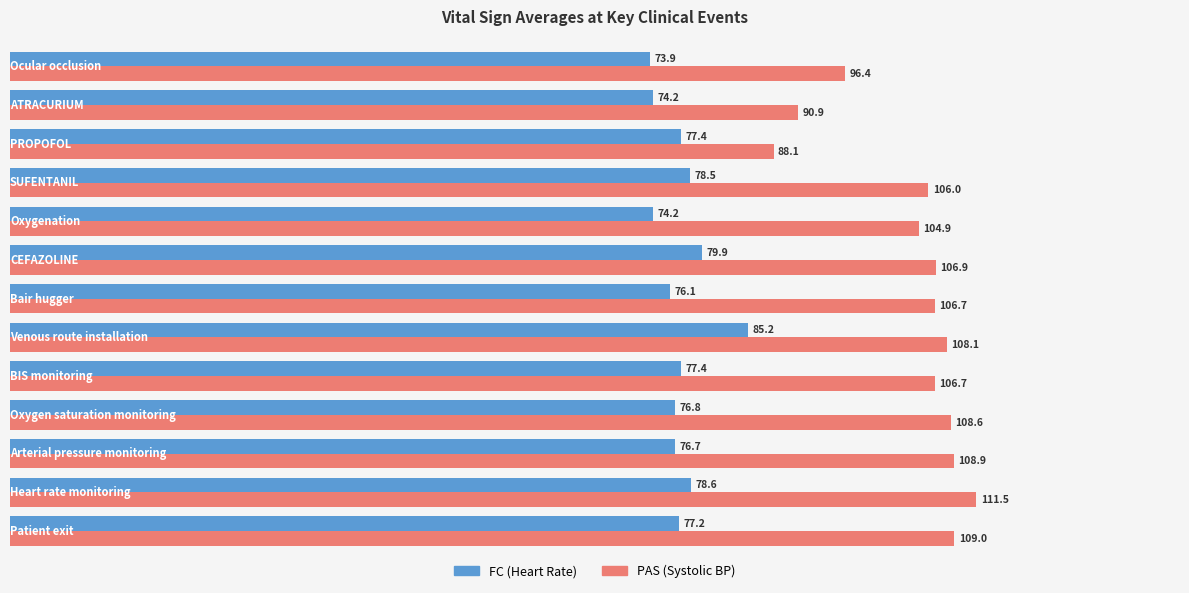

What is the minimum value shown in the chart?

73.9